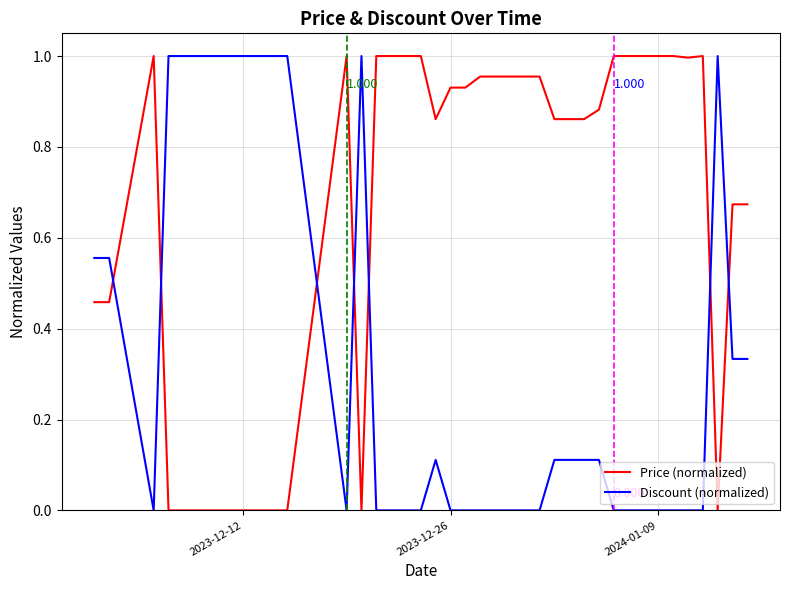

Which series has the largest total across all categories?

Price (normalized)